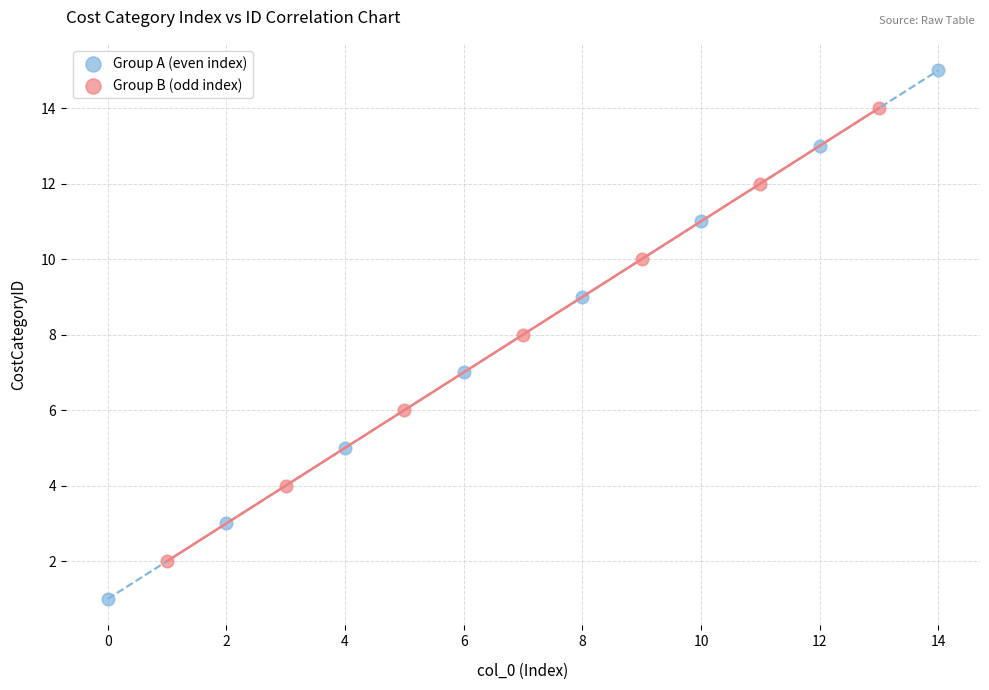

Which series has the largest Y range (max minus min)?

Group A (even index)